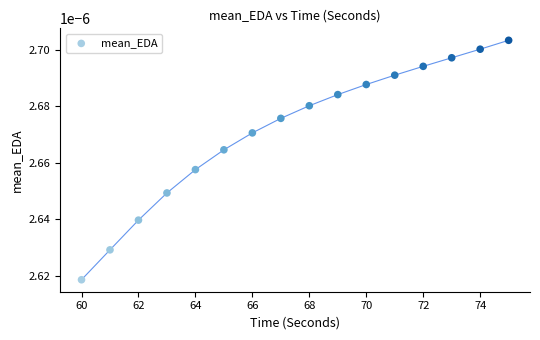

What is the range of X values (max minus min)?

15.0